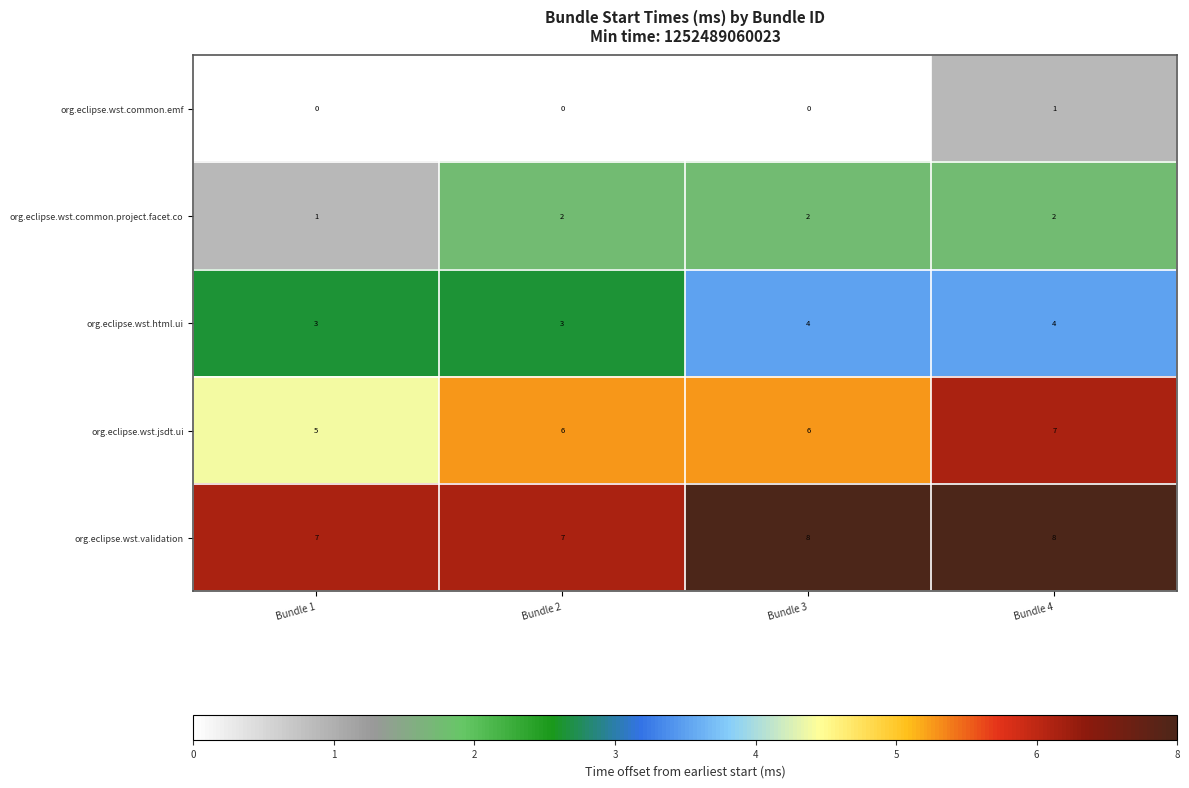

Which category has the lowest value in the org.eclipse.wst.common.project.facet.co series?

Bundle 1